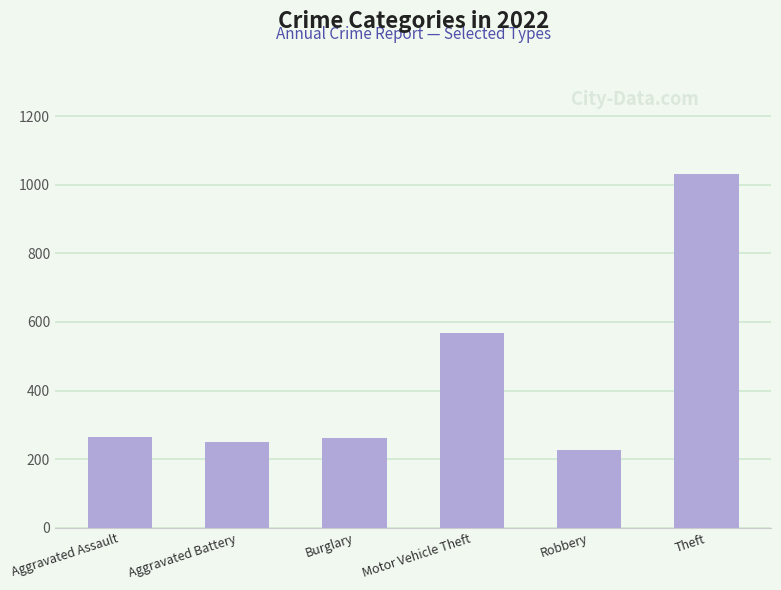

The value at Aggravated Battery is 53. True or false?

False